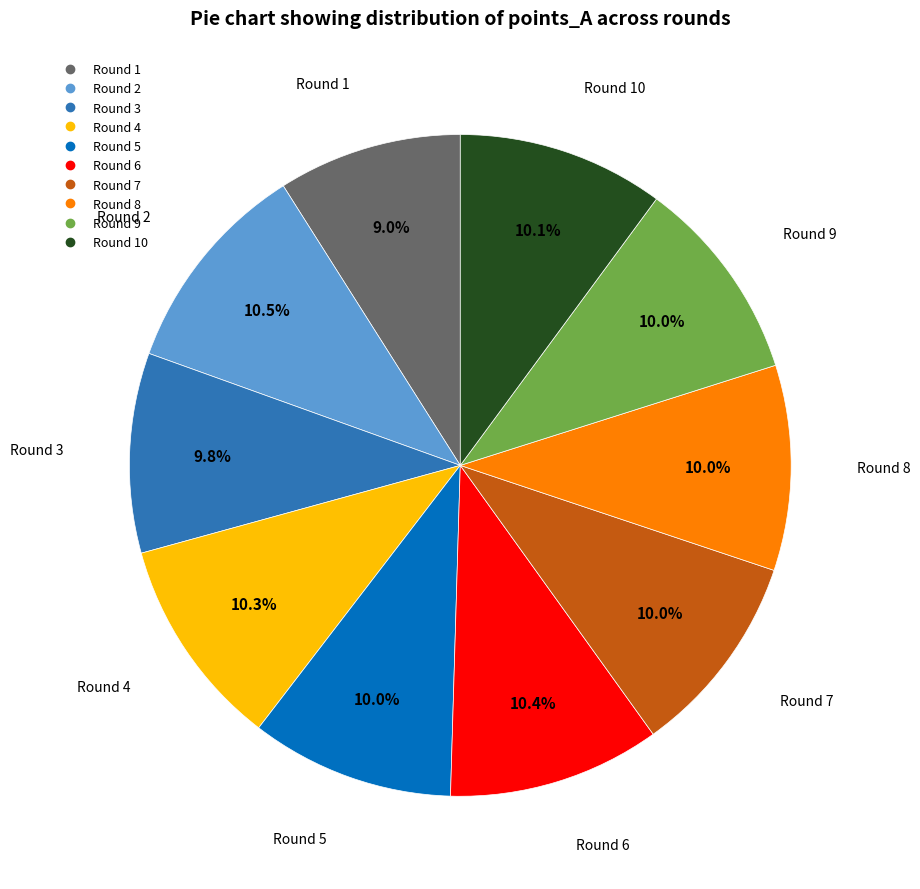

How many segments does this pie chart have?

10